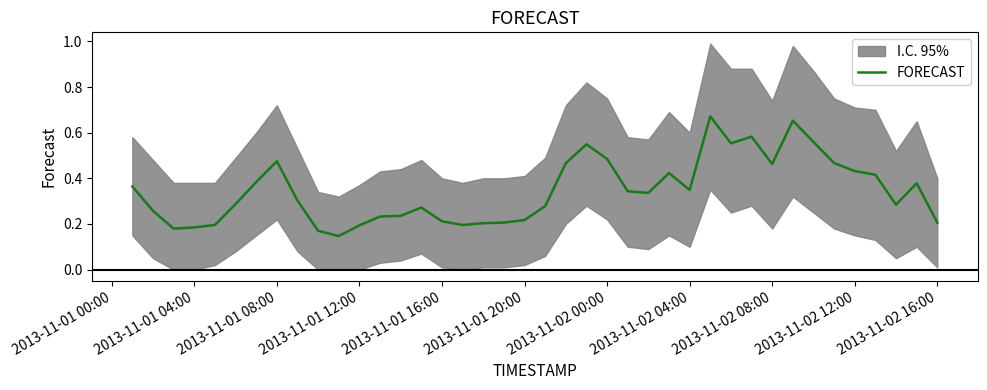

What is the value of the 13th point from the left?

0.2